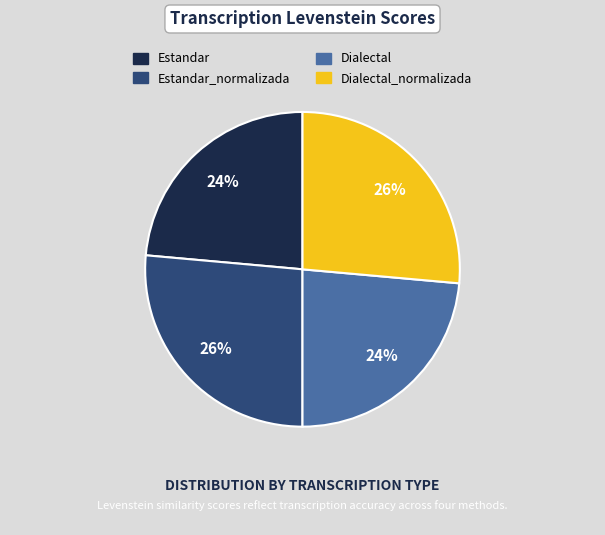

To the nearest percent, what is the average slice percentage?

25%